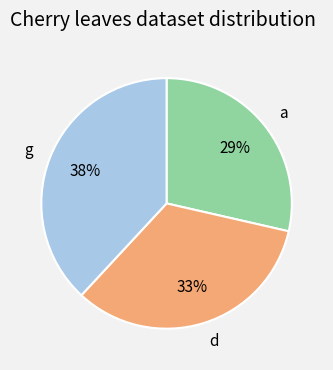

Is there any slice that represents more than half of the pie?

No